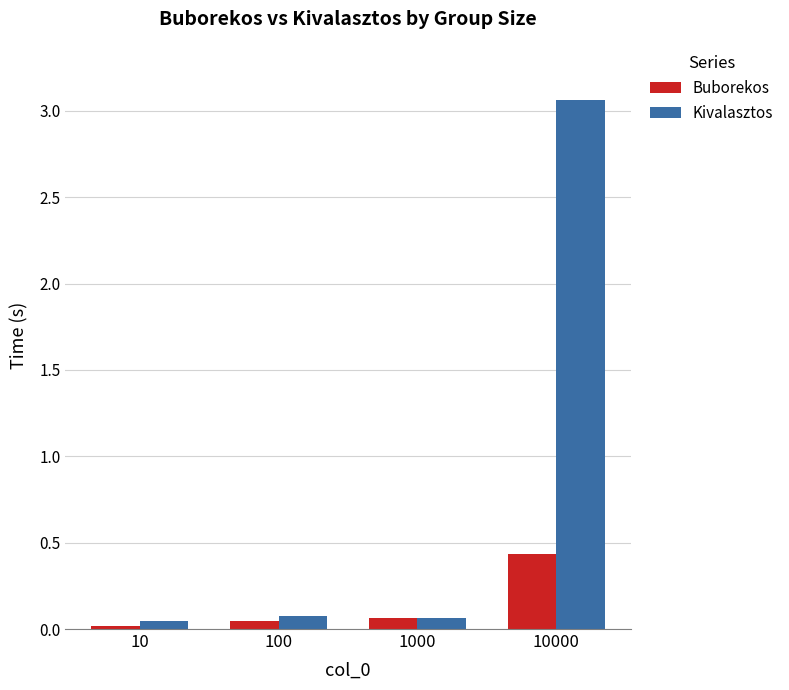

The value of Kivalasztos at 1000 is 0.1. True or false?

True